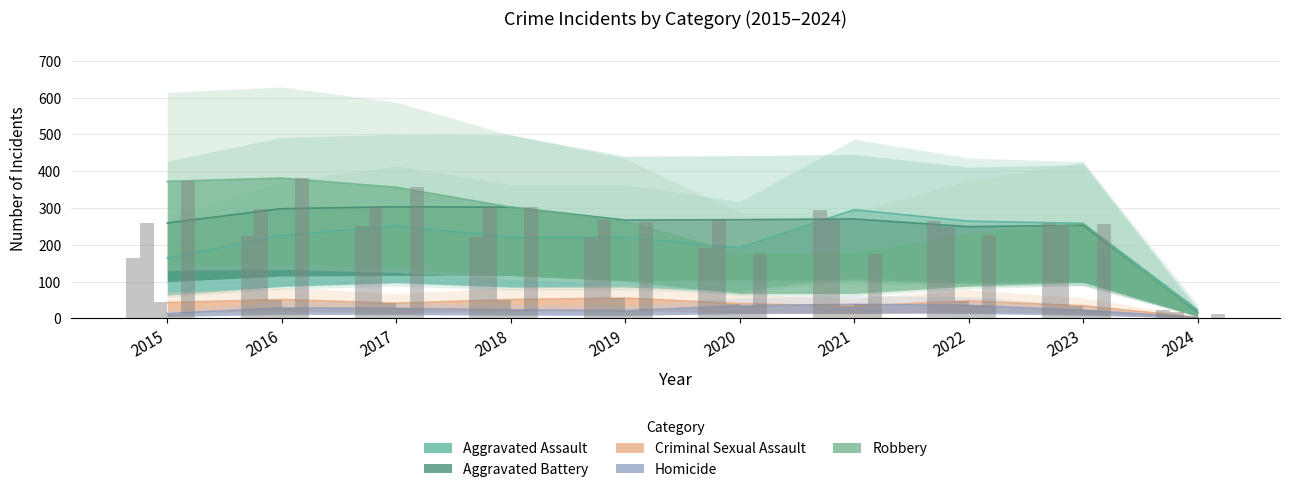

At which category does the chart reach its peak across all series?

2016